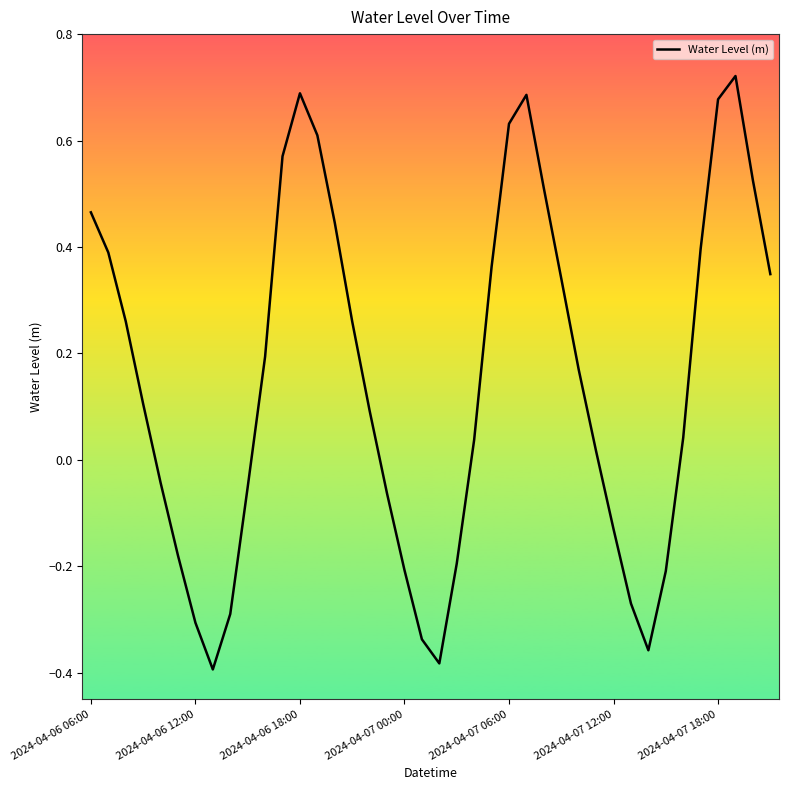

What is the difference between the maximum and minimum values?

1.1